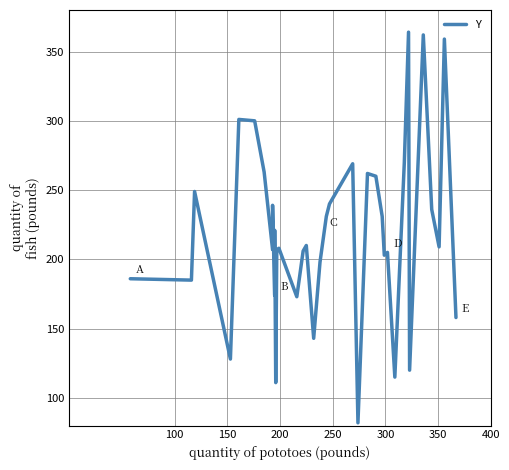

What is the difference between the second highest and second lowest values?

251